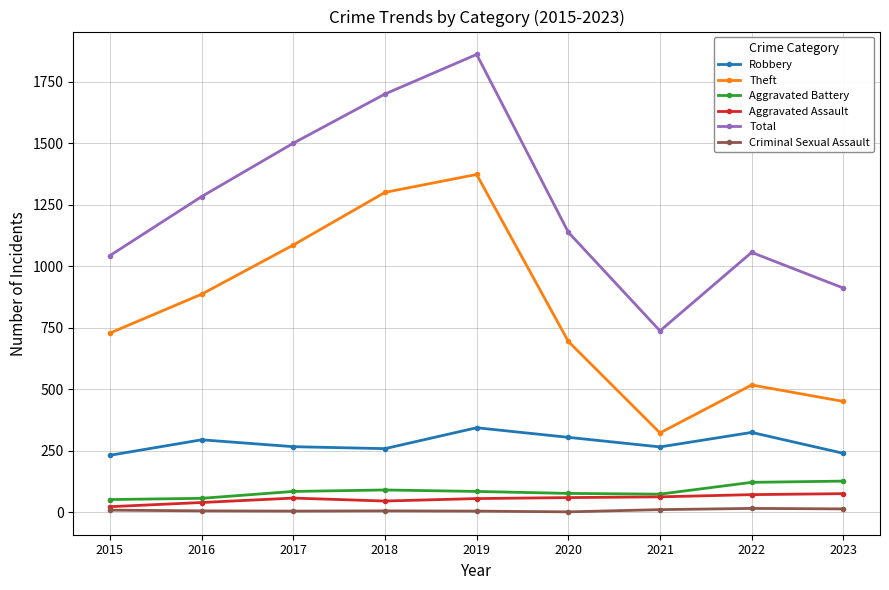

At 2016, list the series in order from largest to smallest.

Total, Theft, Robbery, Aggravated Battery, Aggravated Assault, Criminal Sexual Assault